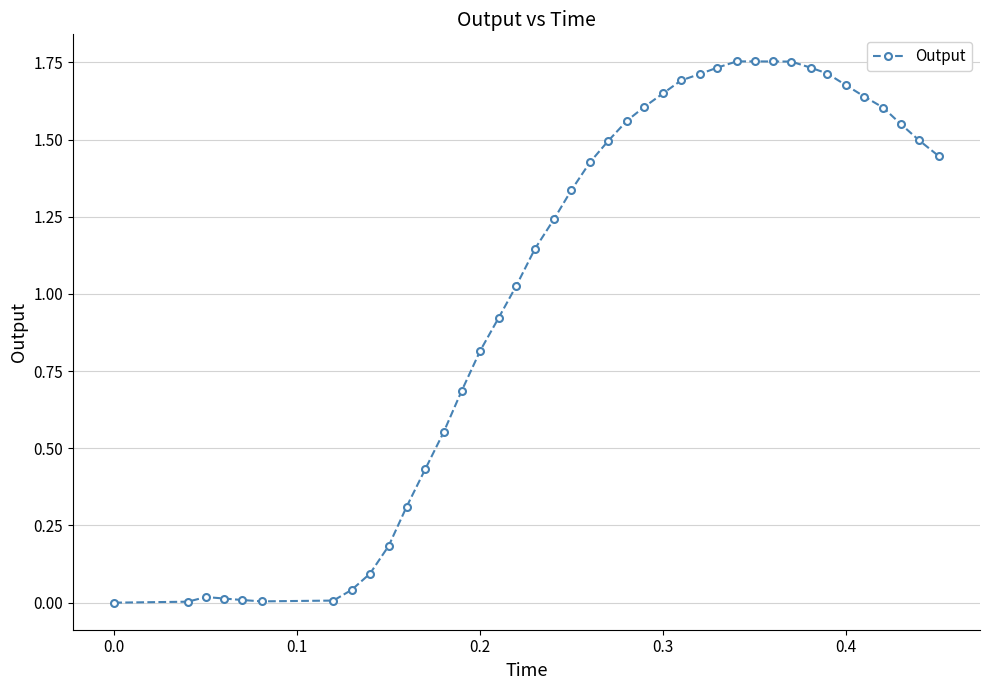

How many data points does each series have?

40